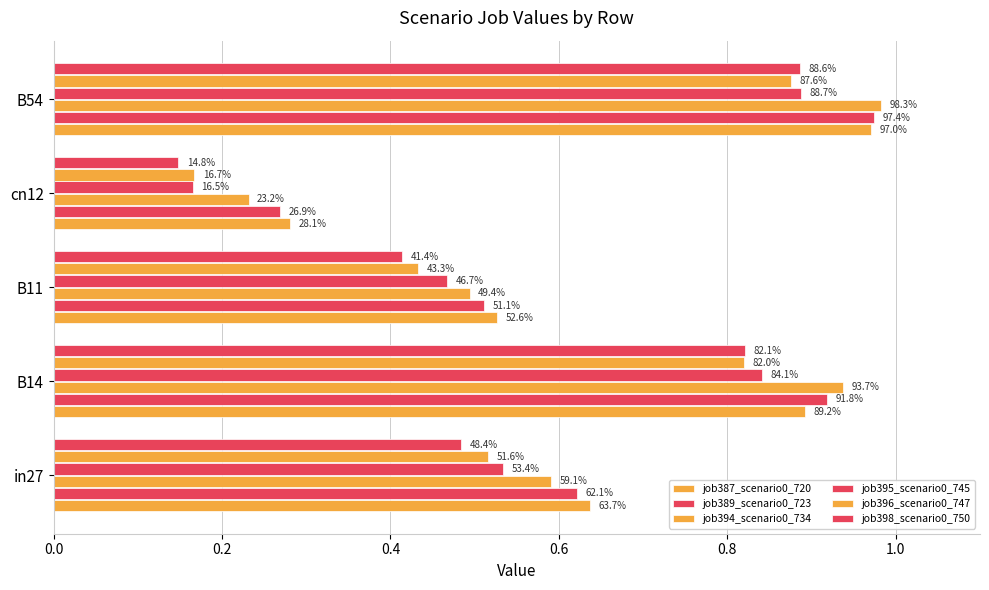

How many bars are there in each group?

6